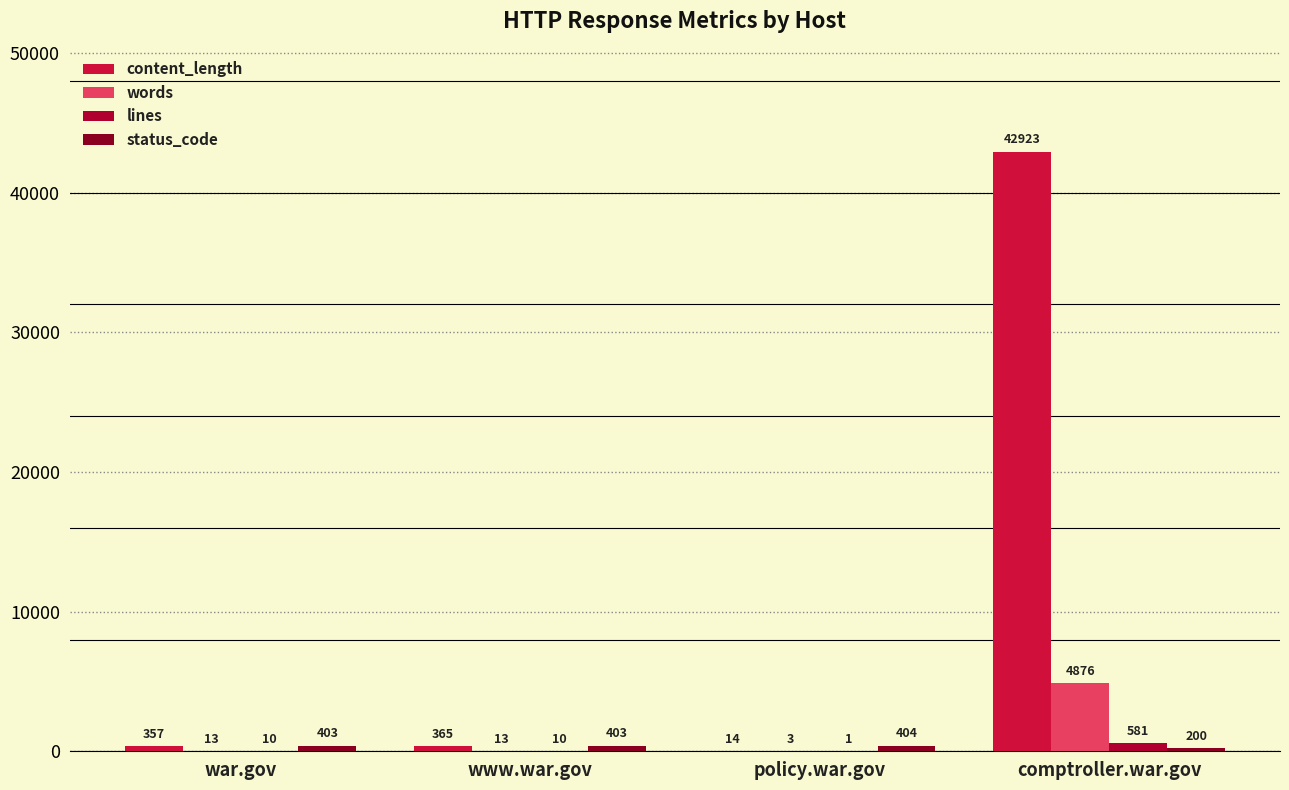

At which label does lines first exceed 10?

comptroller.war.gov